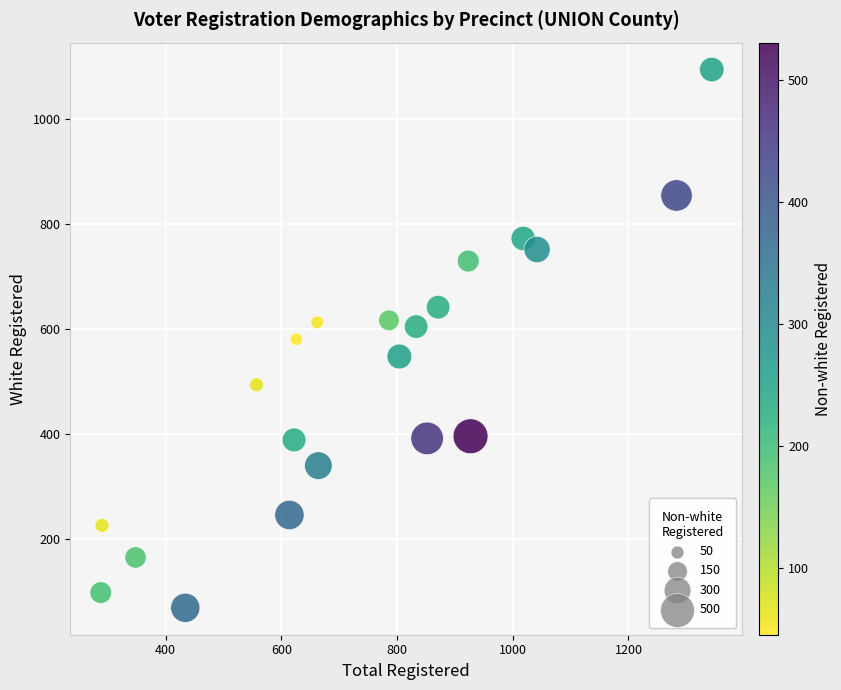

What is the range of X values (max minus min)?

1056